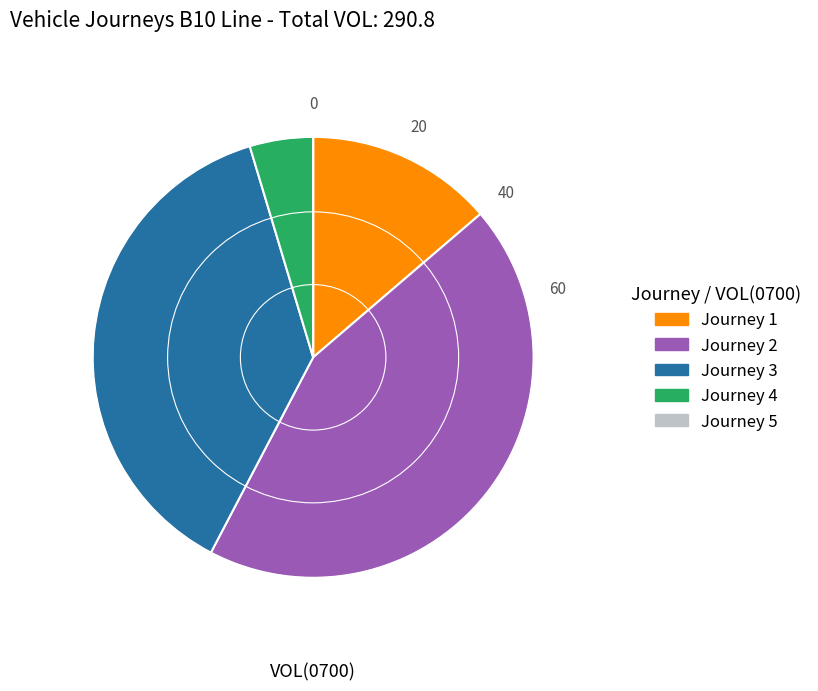

Does any single category account for the majority?

No